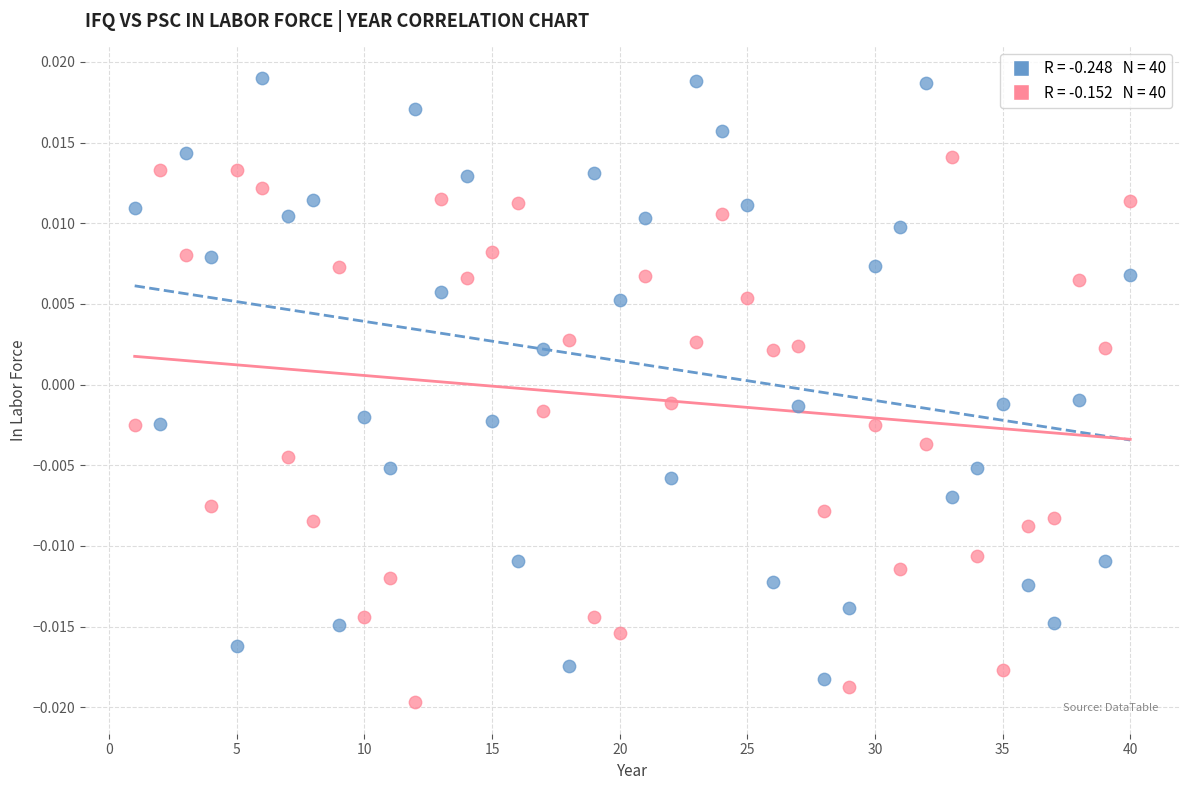

Across all data points, what is the range of X values (max minus min)?

39.0